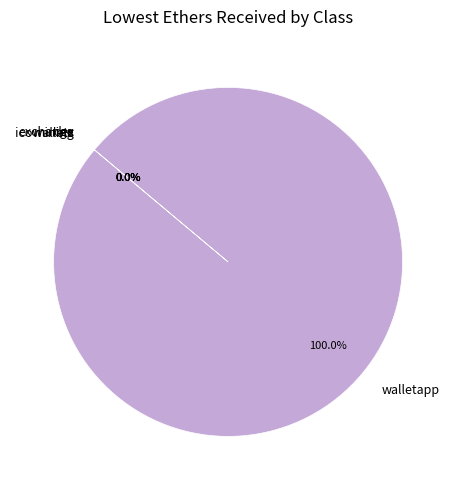

Is walletapp the majority of the pie?

Yes